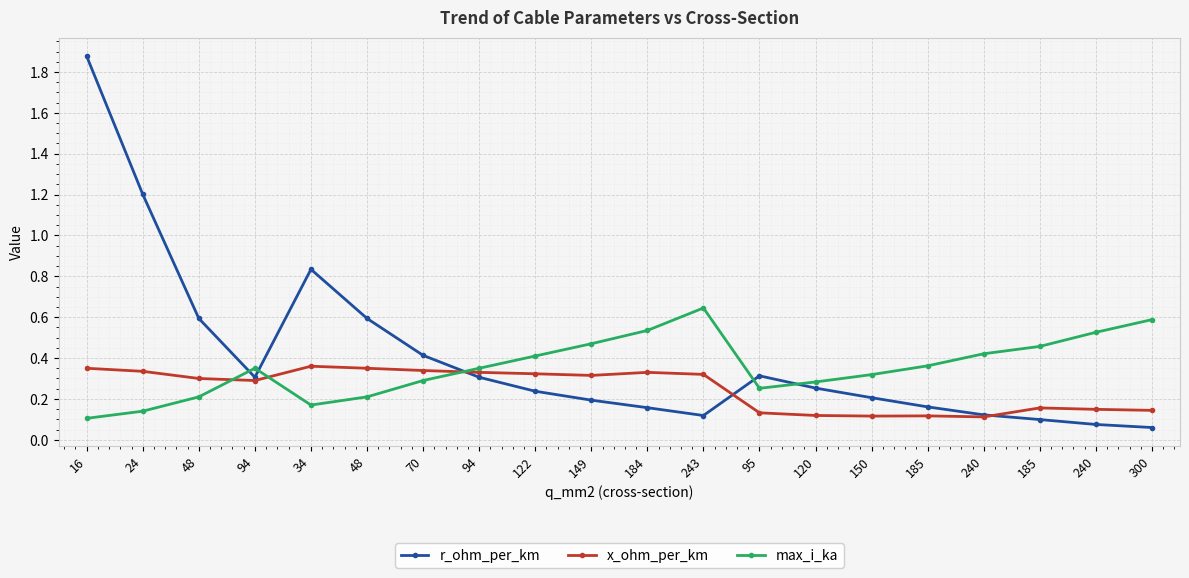

Reading right to left, extract all data points from this chart.

r_ohm_per_km: 0.1	0.1	0.1	0.1	0.2	0.2	0.3	0.3	0.1	0.2	0.2	0.2	0.3	0.4	0.6	0.8	0.3	0.6	1.2	1.9
x_ohm_per_km: 0.1	0.1	0.2	0.1	0.1	0.1	0.1	0.1	0.3	0.3	0.3	0.3	0.3	0.3	0.3	0.4	0.3	0.3	0.3	0.3
max_i_ka: 0.6	0.5	0.5	0.4	0.4	0.3	0.3	0.3	0.6	0.5	0.5	0.4	0.3	0.3	0.2	0.2	0.3	0.2	0.1	0.1